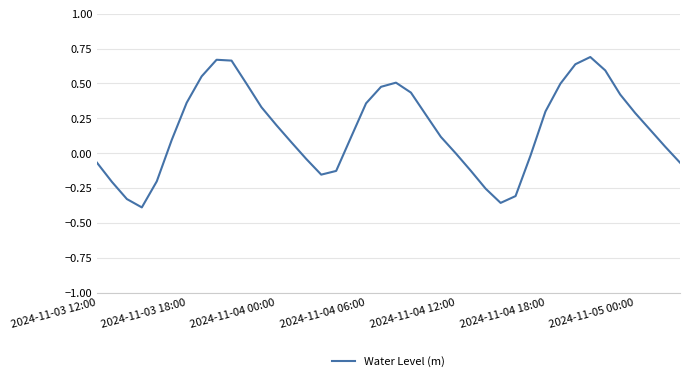

Does the chart have visible grid lines?

Yes